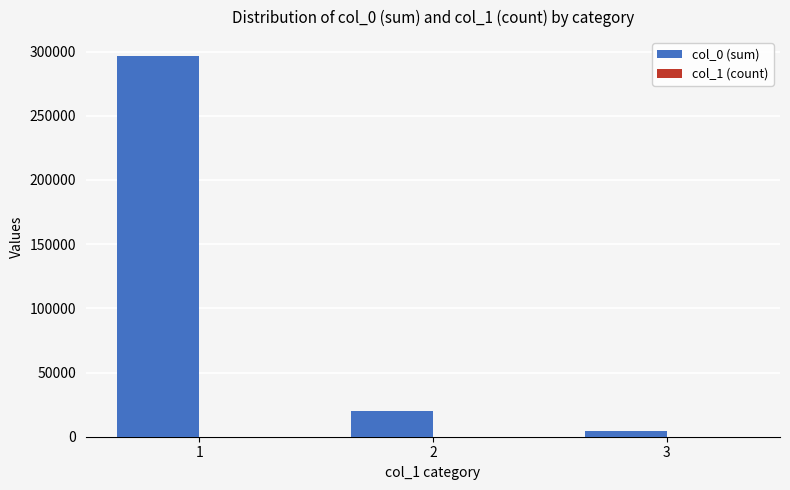

How many groups of bars are there?

3